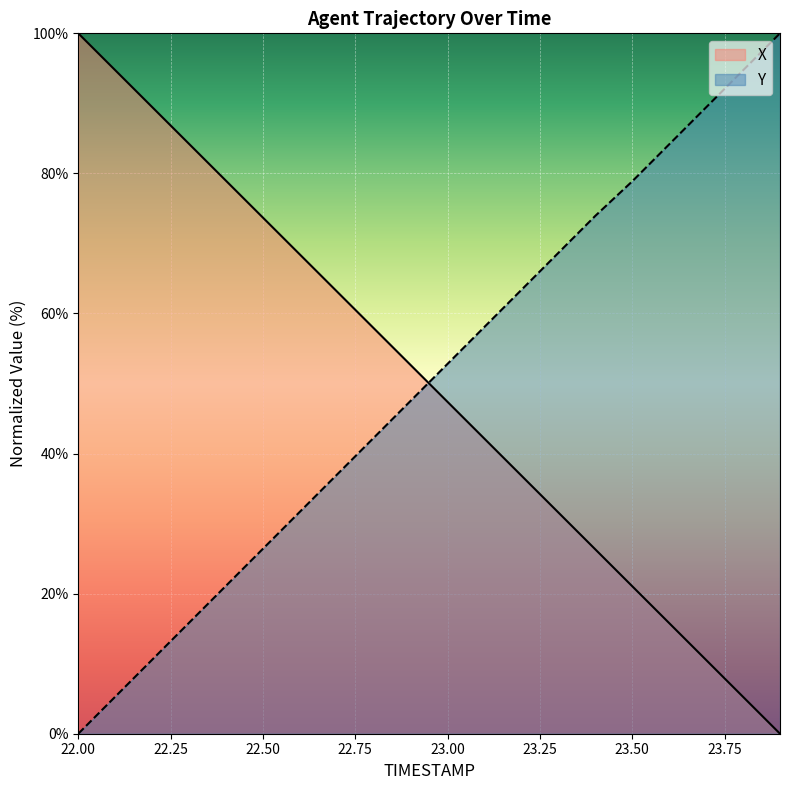

Reading left to right, extract all data points from this chart.

X: 22.0=100.0	22.1=94.7	22.2=89.5	22.3=84.2	22.4=78.9	22.5=73.7	22.6=68.4	22.7=63.2	22.8=57.9	22.9=52.6	23.0=47.4	23.1=42.1	23.2=36.8	23.3=31.6	23.4=26.3	23.5=21.1	23.6=15.8	23.7=10.5	23.8=5.3	23.9=0.0
Y: 22.0=0.0	22.1=5.3	22.2=10.6	22.3=15.8	22.4=21.1	22.5=26.4	22.6=31.7	22.7=37.0	22.8=42.3	22.9=47.5	23.0=52.8	23.1=58.1	23.2=63.4	23.3=68.7	23.4=73.9	23.5=78.9	23.6=84.2	23.7=89.4	23.8=94.7	23.9=100.0